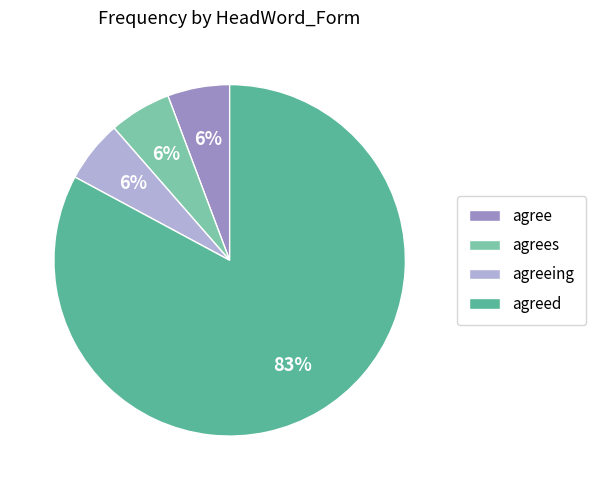

Is there any slice that represents more than half of the pie?

Yes